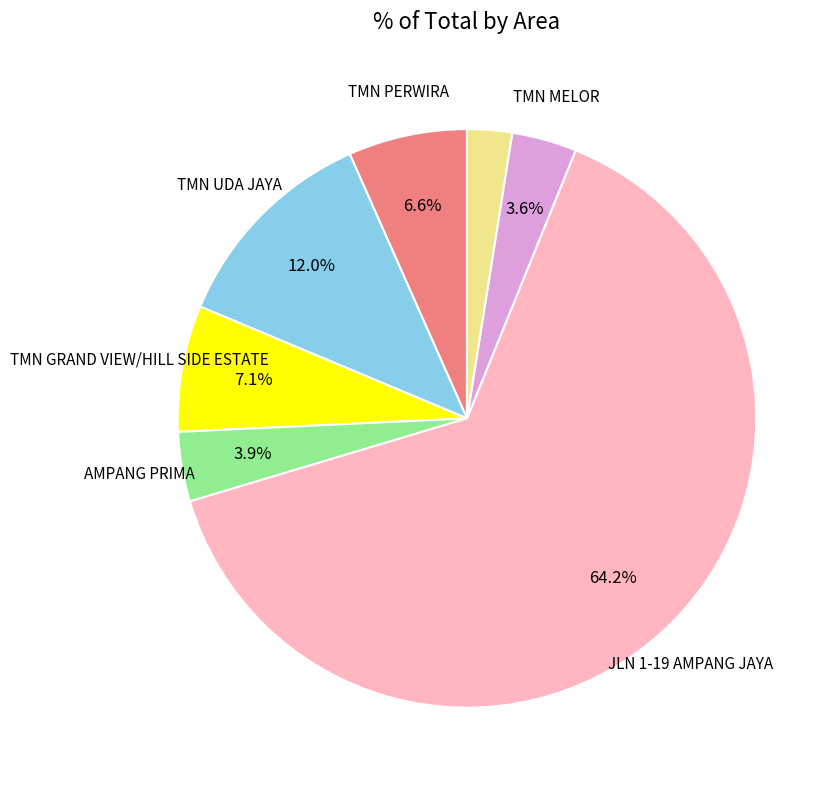

Is there any slice that represents more than half of the pie?

Yes